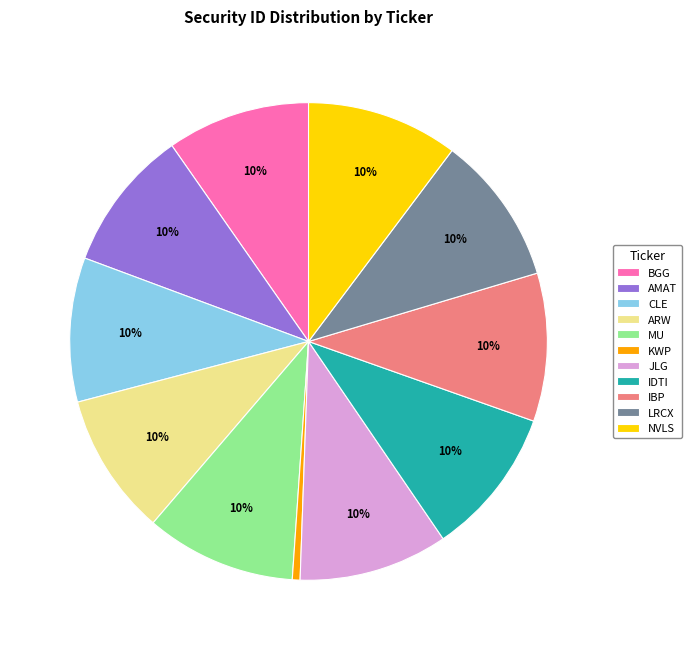

Which slice is the smallest?

KWP